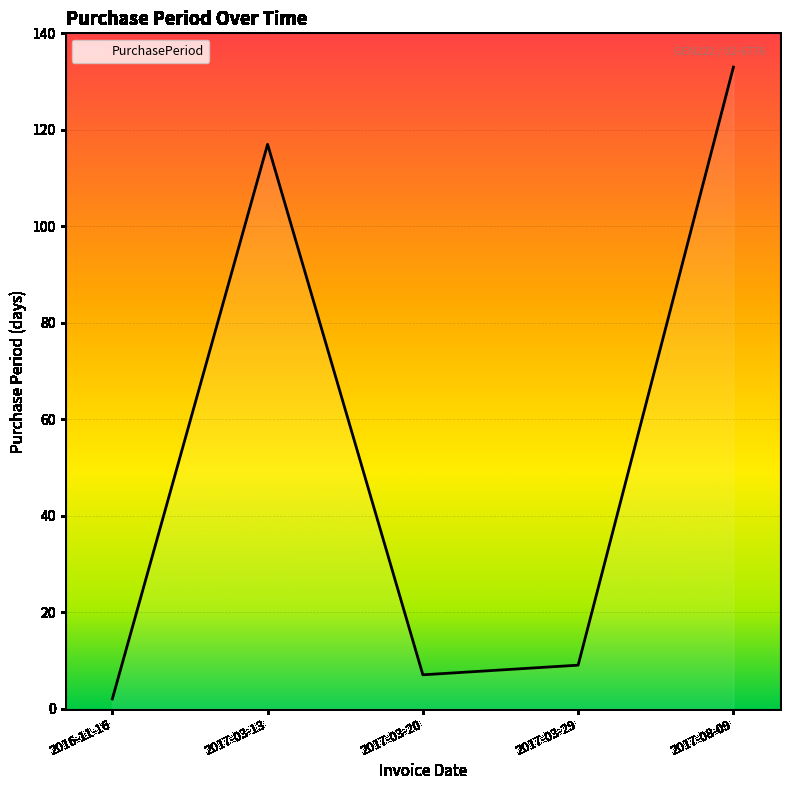

Reading right to left, what are all the values shown in this chart?

133	9	7	117	2